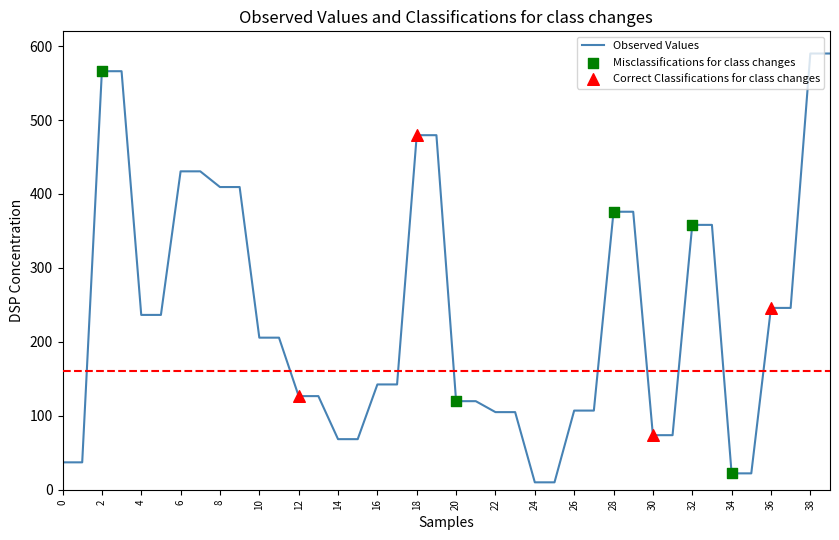

Does the chart have visible grid lines?

No